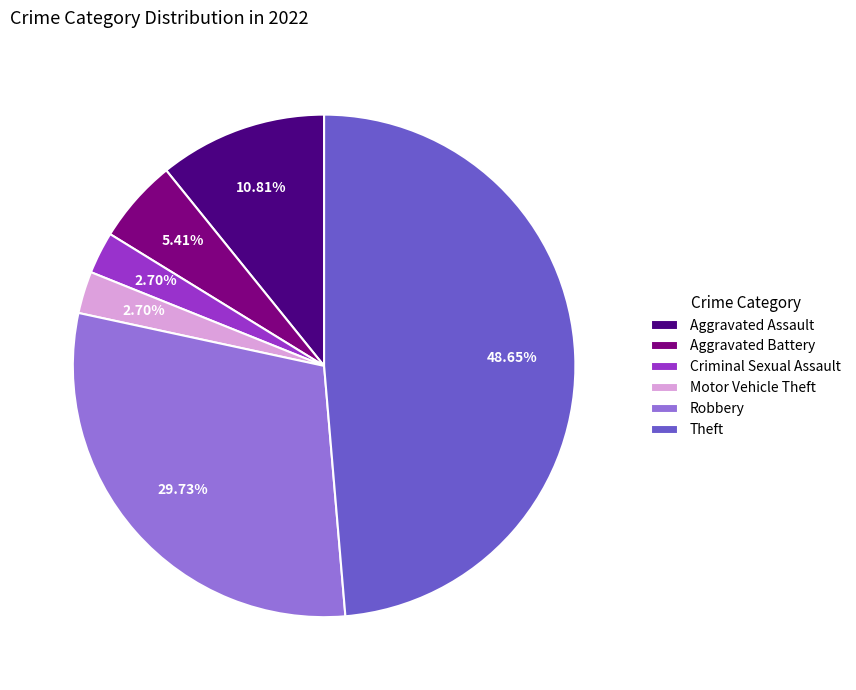

Between Robbery and Aggravated Assault, which is larger?

Robbery